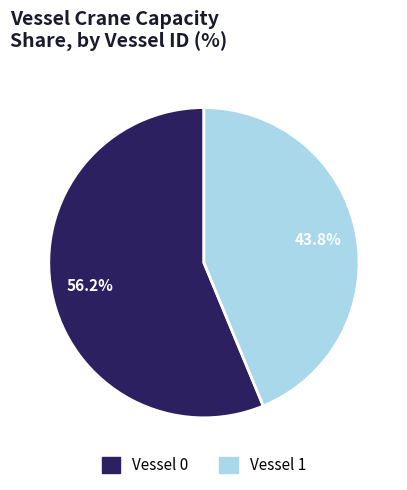

True or false: Vessel 1 accounts for 35% of the total.

False